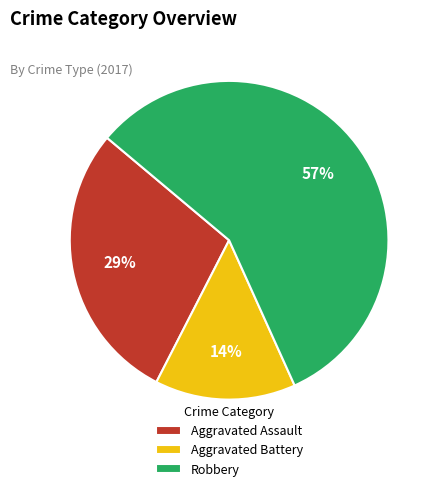

The Aggravated Assault slice represents 42% of the pie. True or false?

False